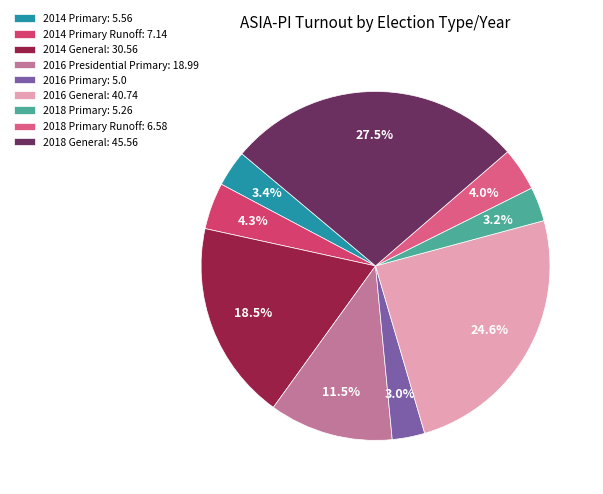

How many slices are in this pie chart?

9